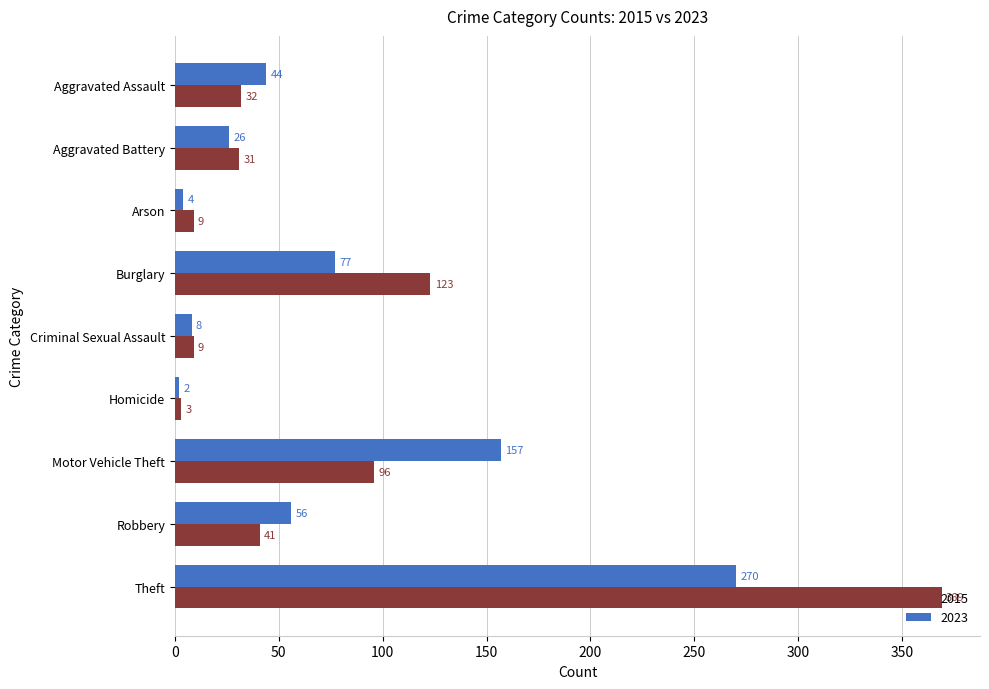

Which label corresponds to the smallest value in the chart?

Homicide